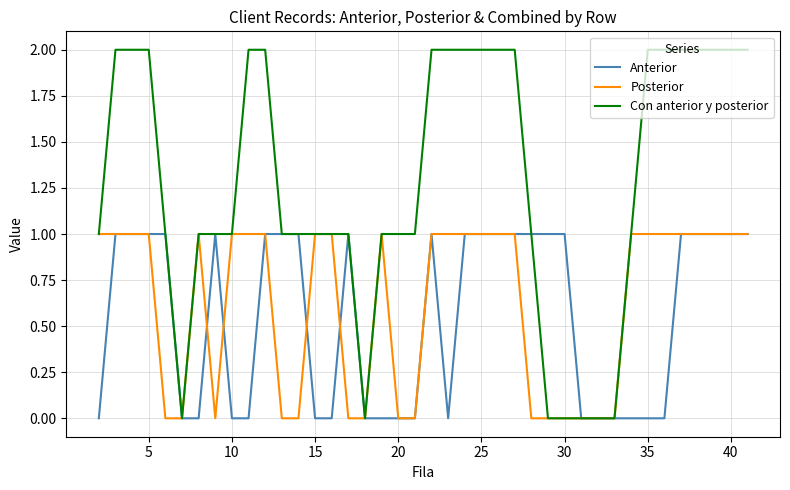

Which series has the widest spread of values?

Con anterior y posterior